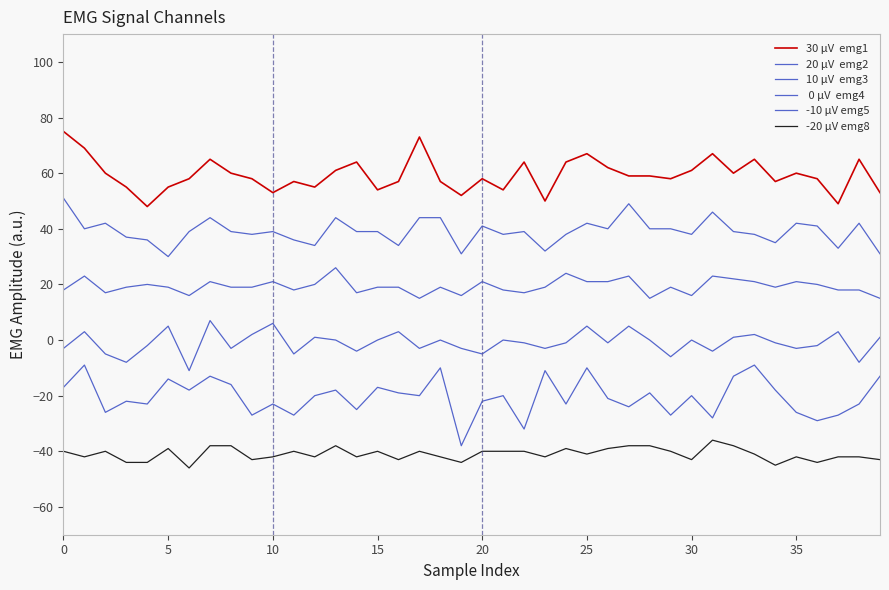

The -10 μV emg5 series shows -29 at 0. True or false?

False